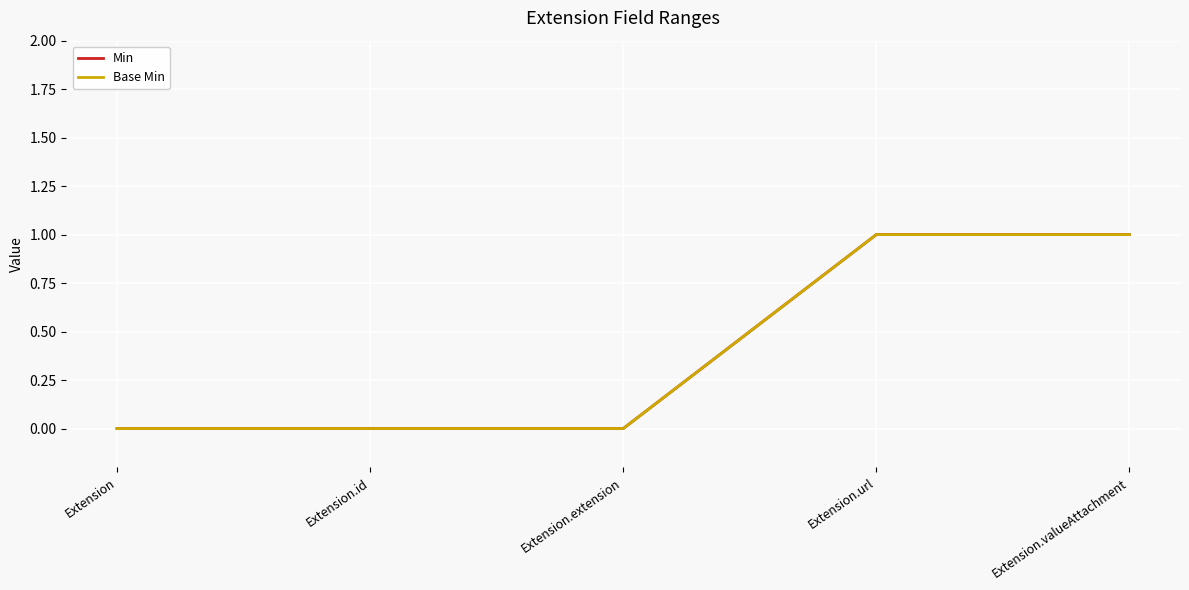

What is the sum of all Base Min values?

2